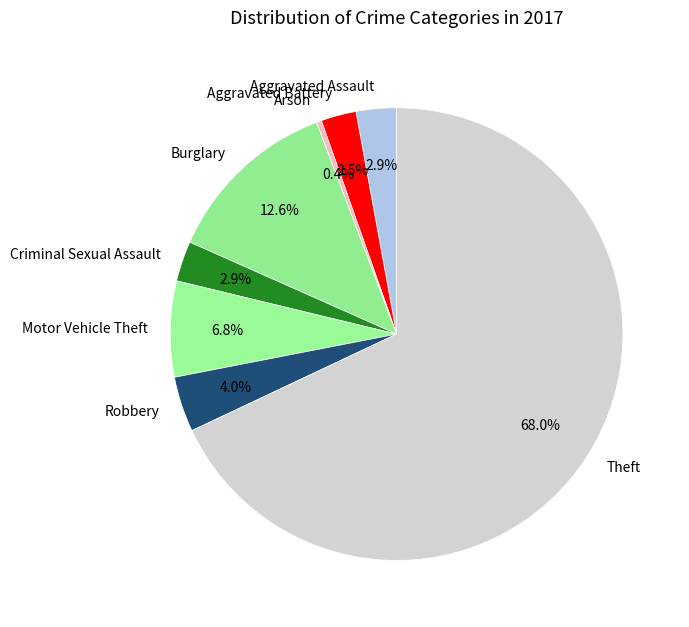

Which slice is the smallest?

Arson